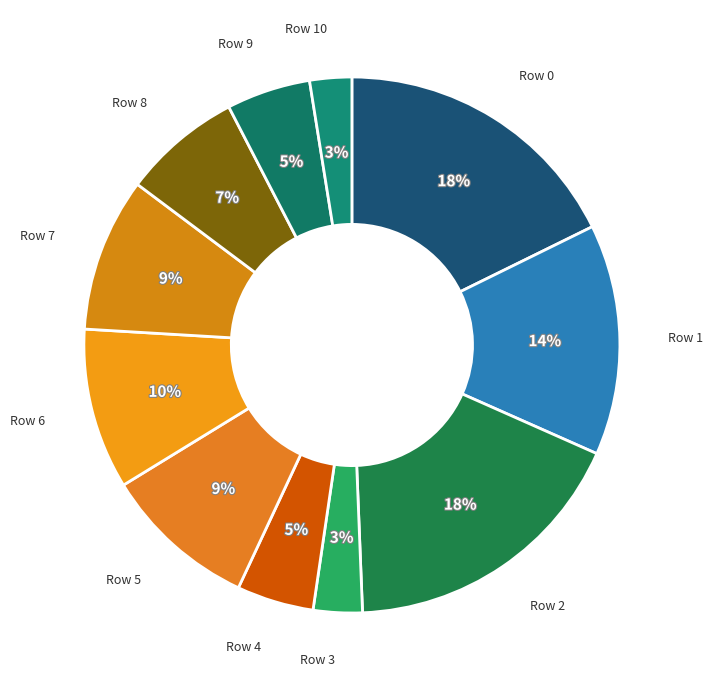

To the nearest percent, what is the average slice percentage?

9%